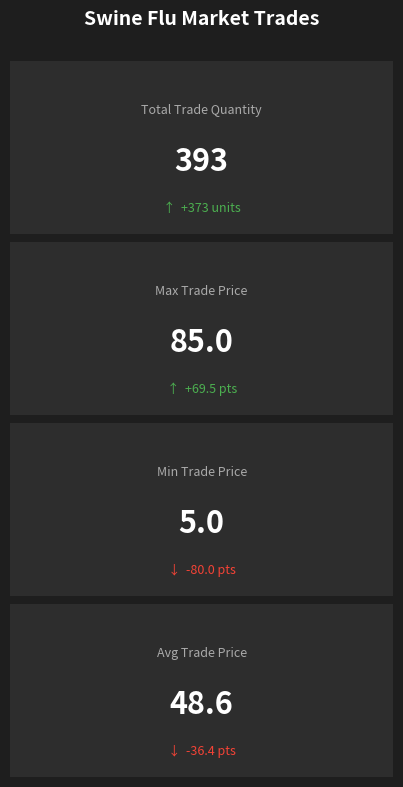

Rank the series by their average value, from lowest to highest.

trade quantity, trade price